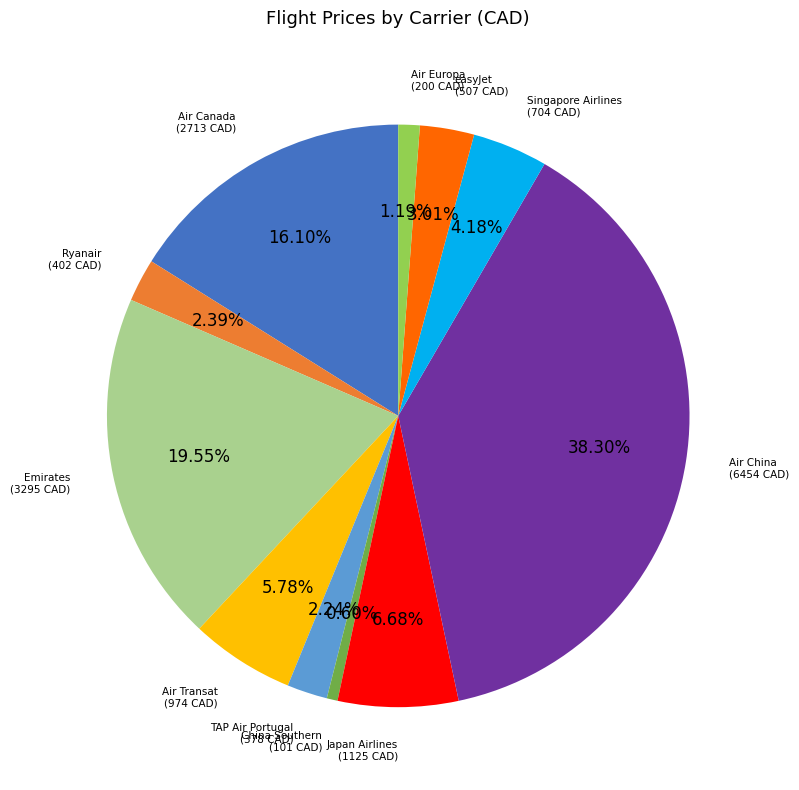

Approximately how many times larger is the value at TAP Air Portugal compared to Air China?

0.1